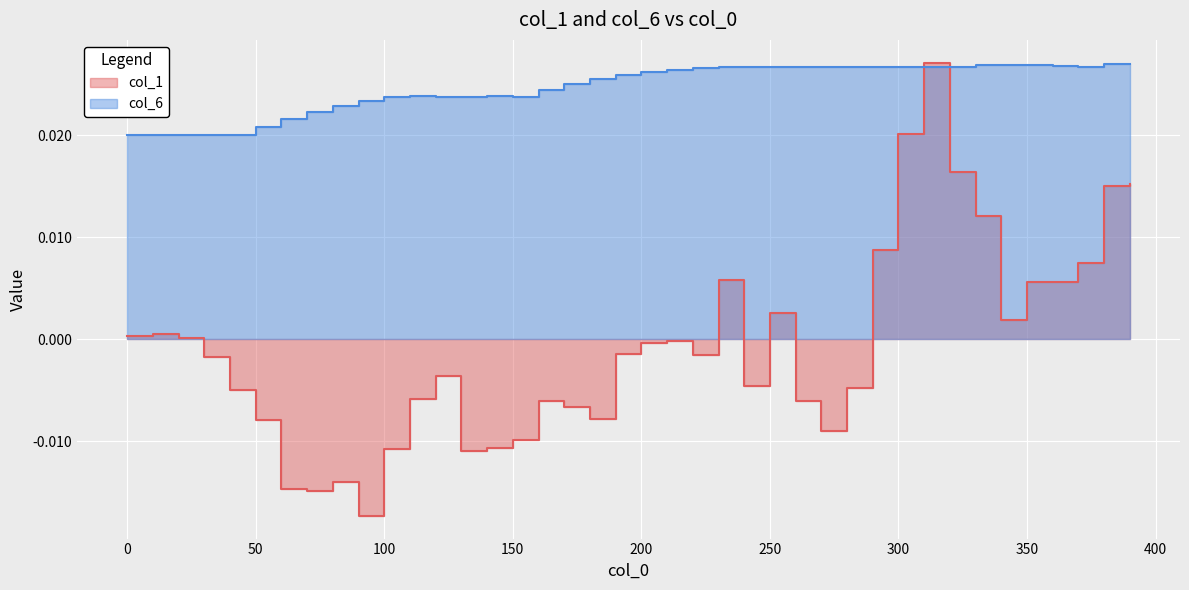

True or false: col_1 has a value of 0.0 at 340.

True